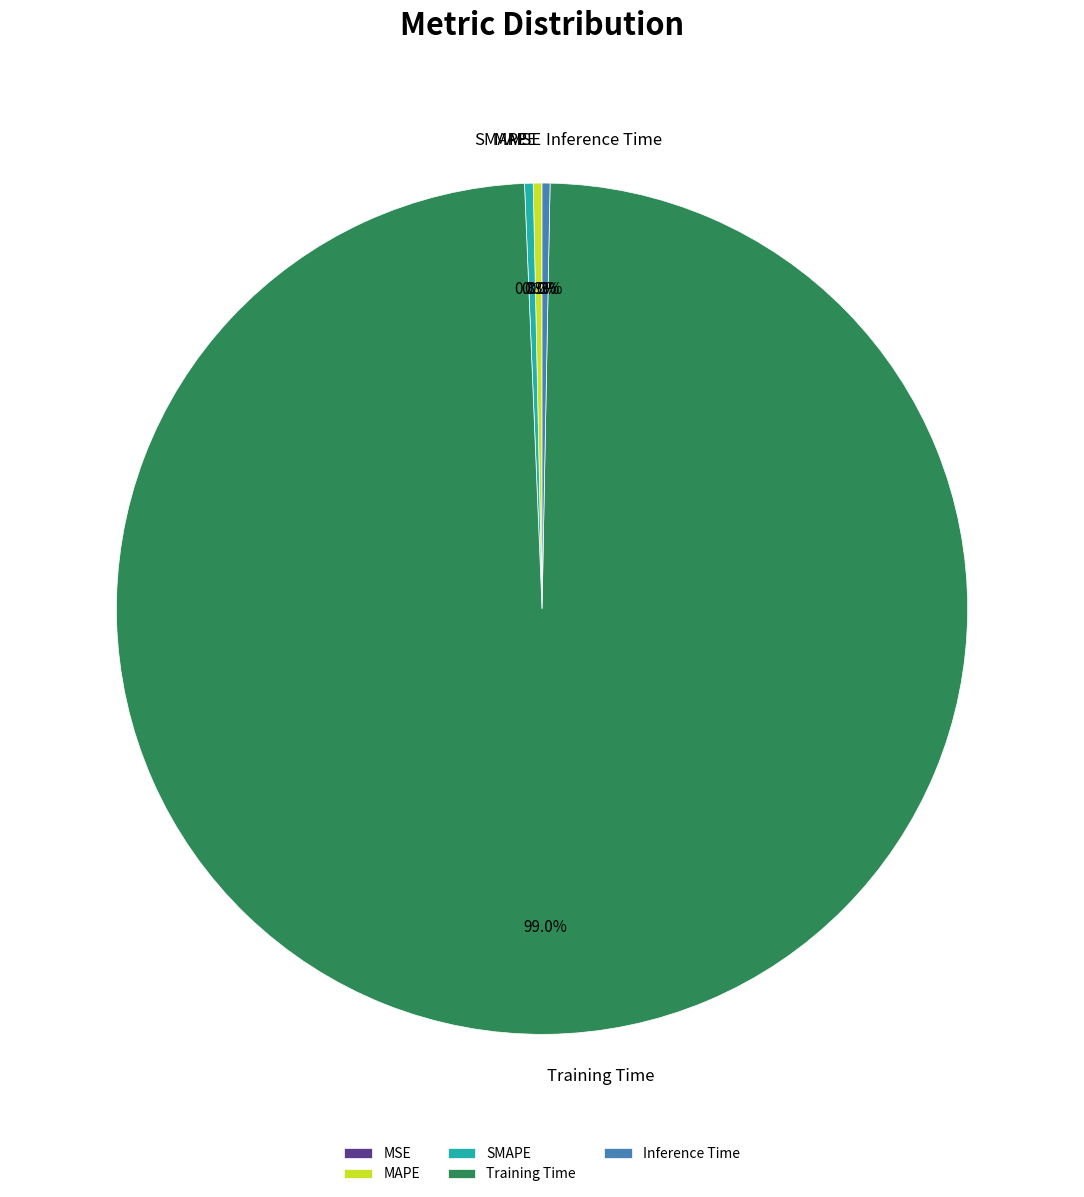

Combined, what portion of the pie is MAPE and Inference Time?

0.6%